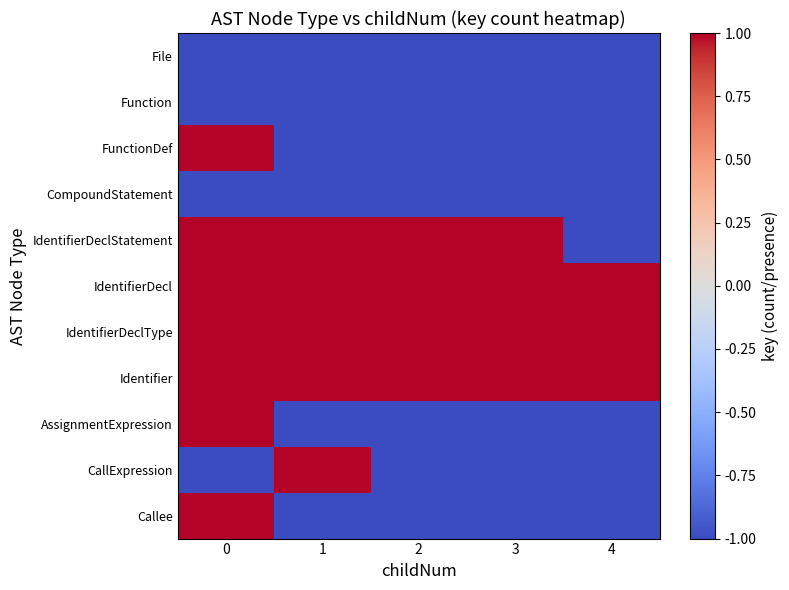

At how many categories does at least one series exceed 0?

5